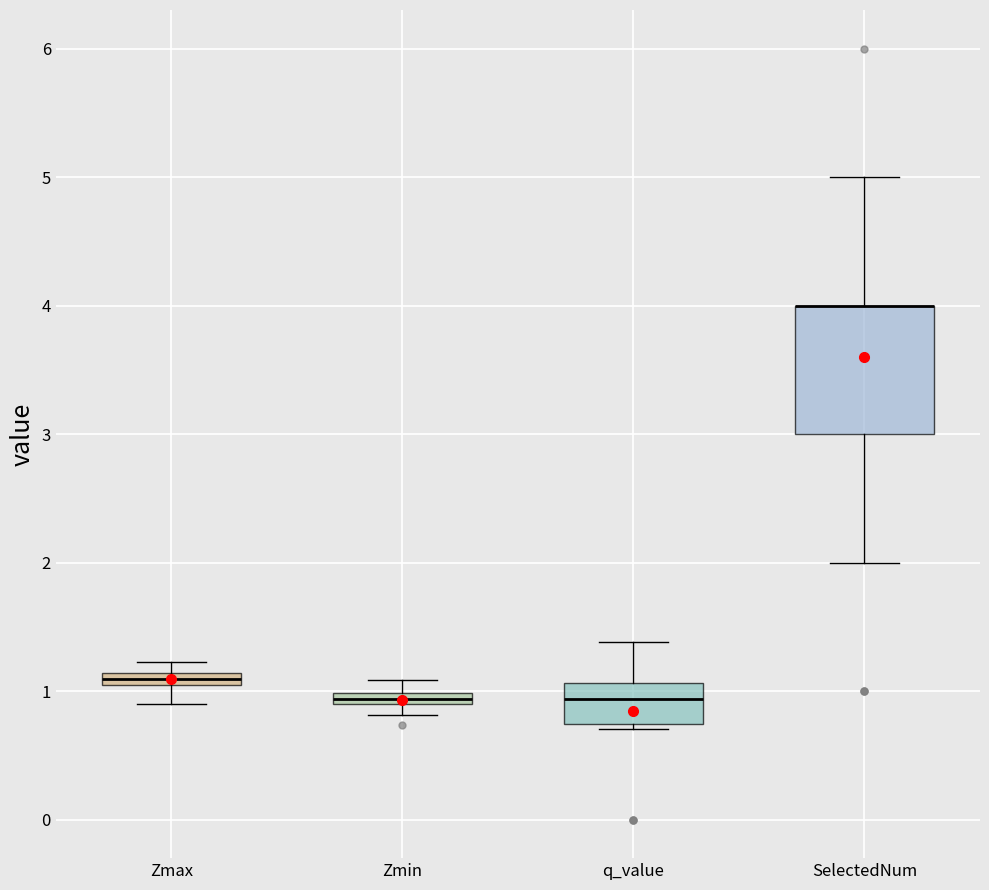

Comparing the boxes themselves (not the whiskers), which one is the tallest?

SelectedNum